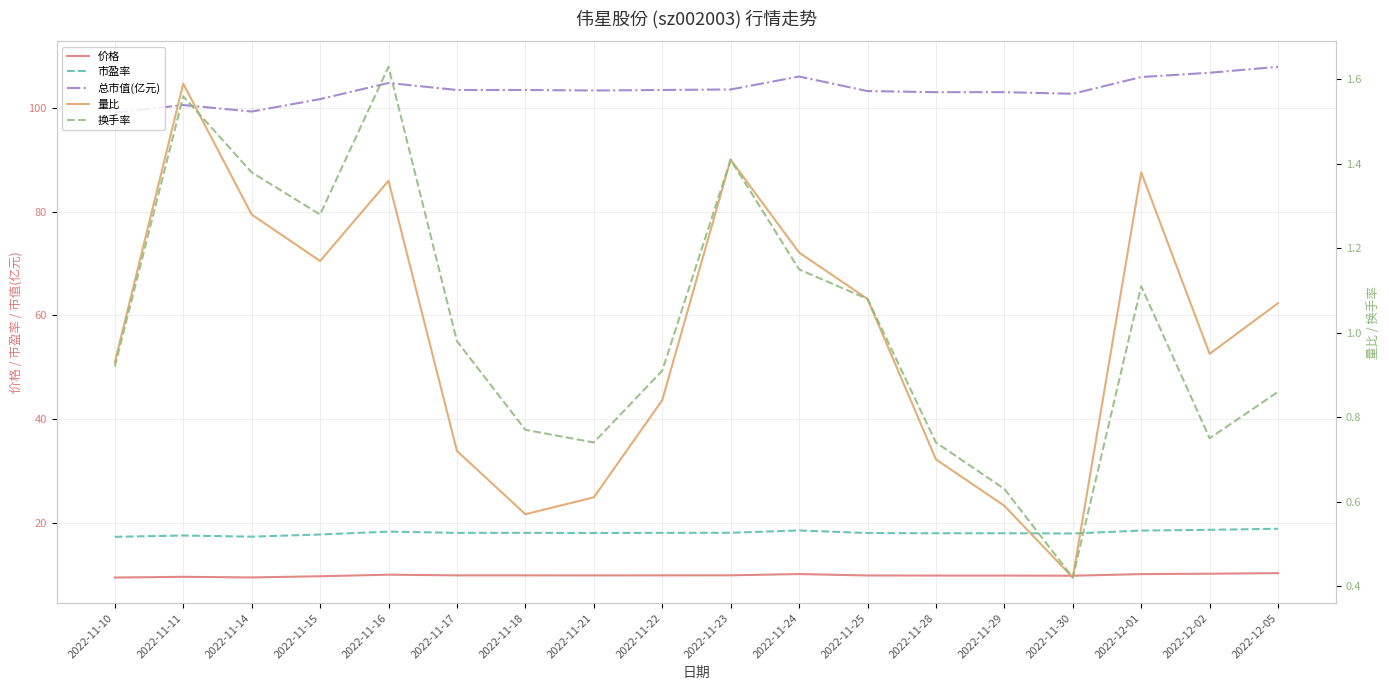

Between 2022-11-29 and 2022-11-17, which is larger?

2022-11-17